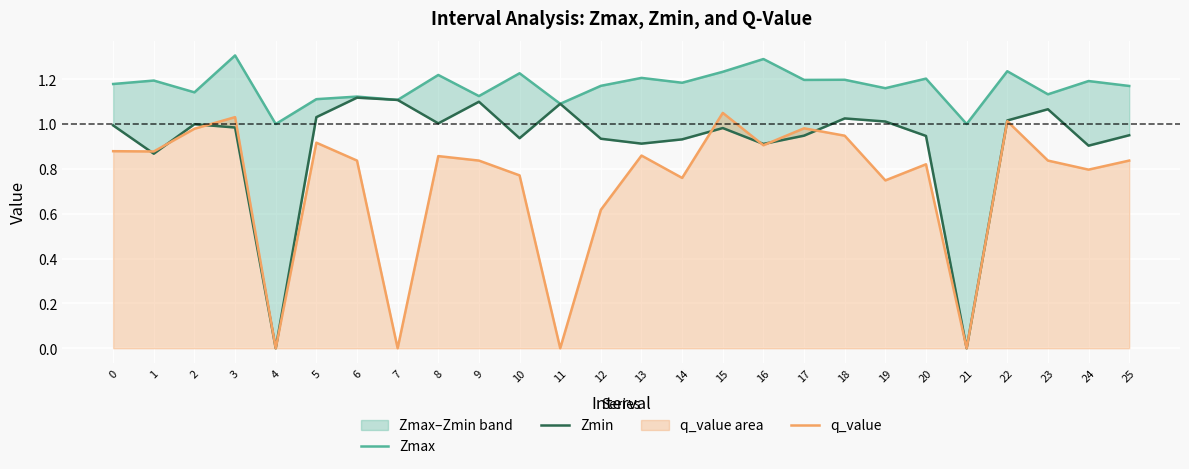

What is the difference between the maximum and minimum values in the q_value series?

1.0